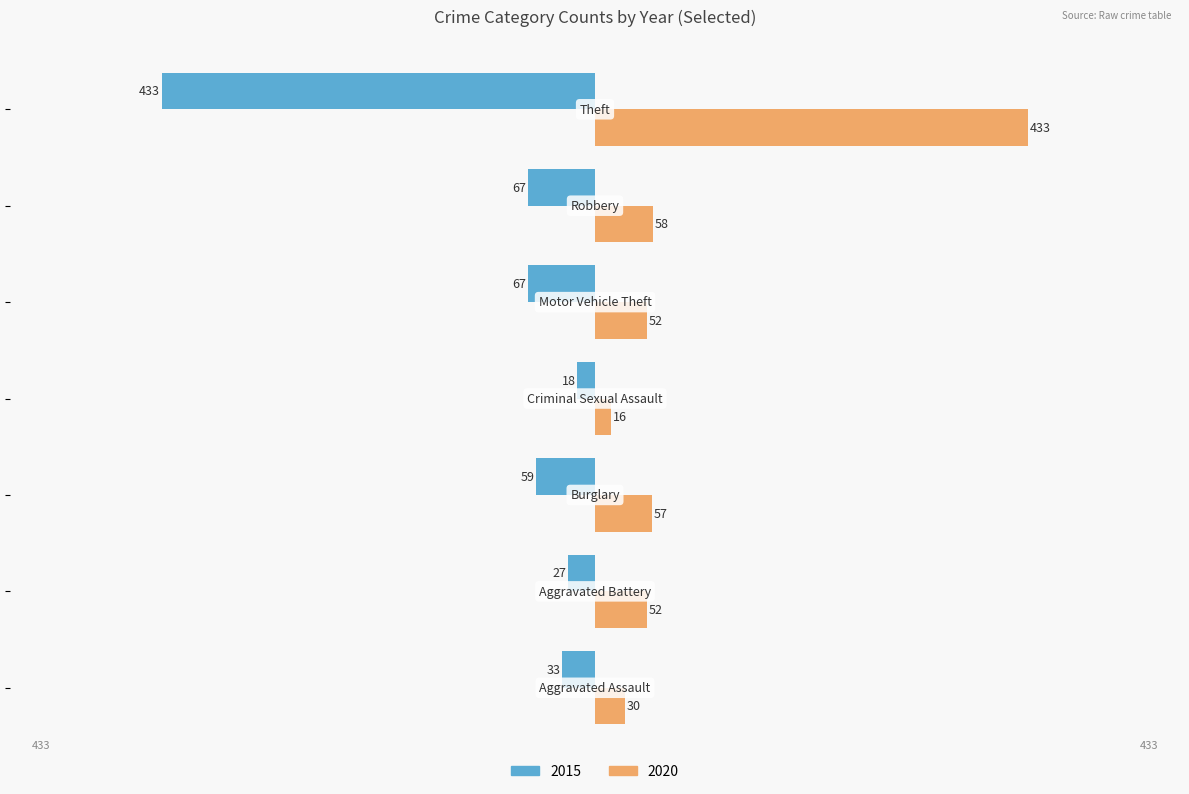

How many data points in 2015 are above -59?

3